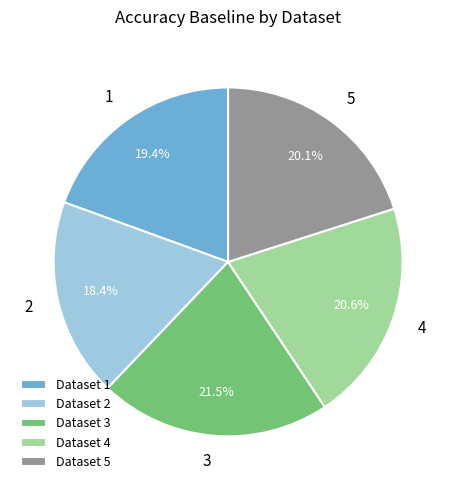

Is there any slice that represents more than half of the pie?

No